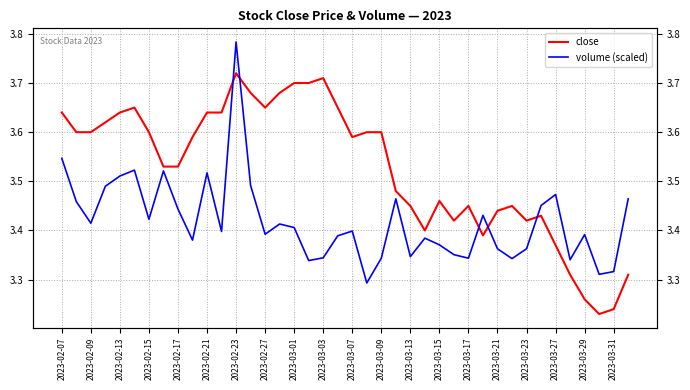

How many intersections are there between volume (scaled) and close?

5